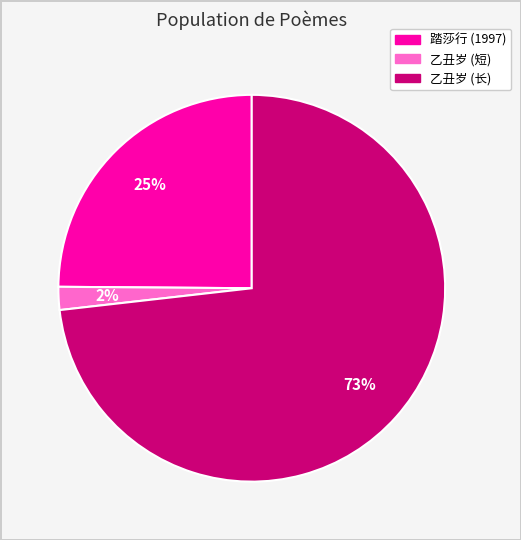

Is there a majority slice in this chart?

Yes